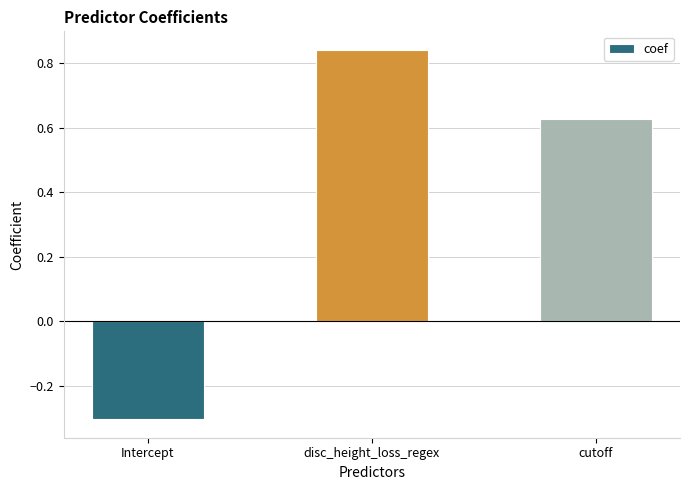

What is the change in value from Intercept to disc_height_loss_regex?

+1.1